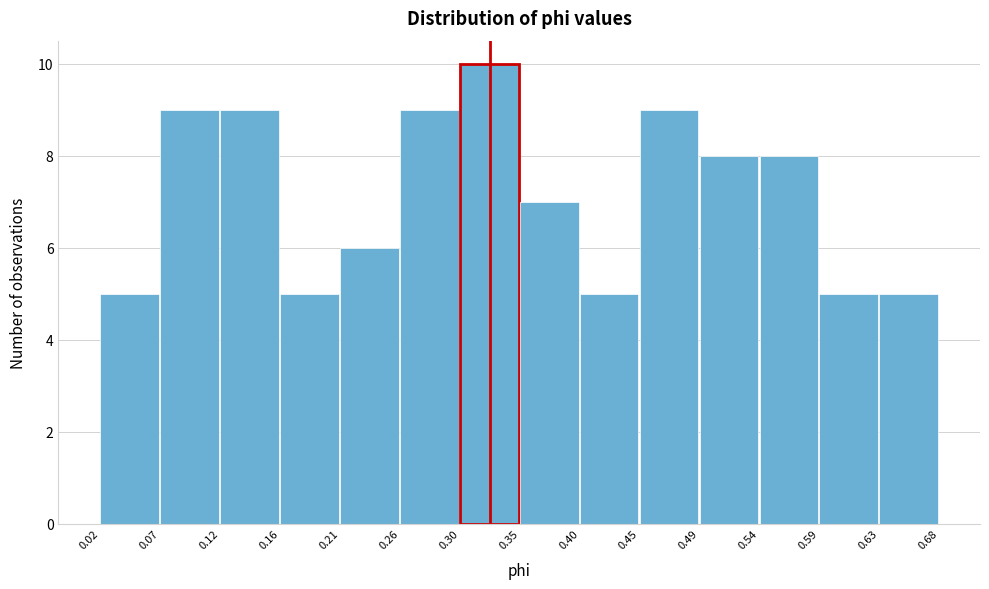

Over which range of the x-axis is the bar tallest?

0.30 to 0.35